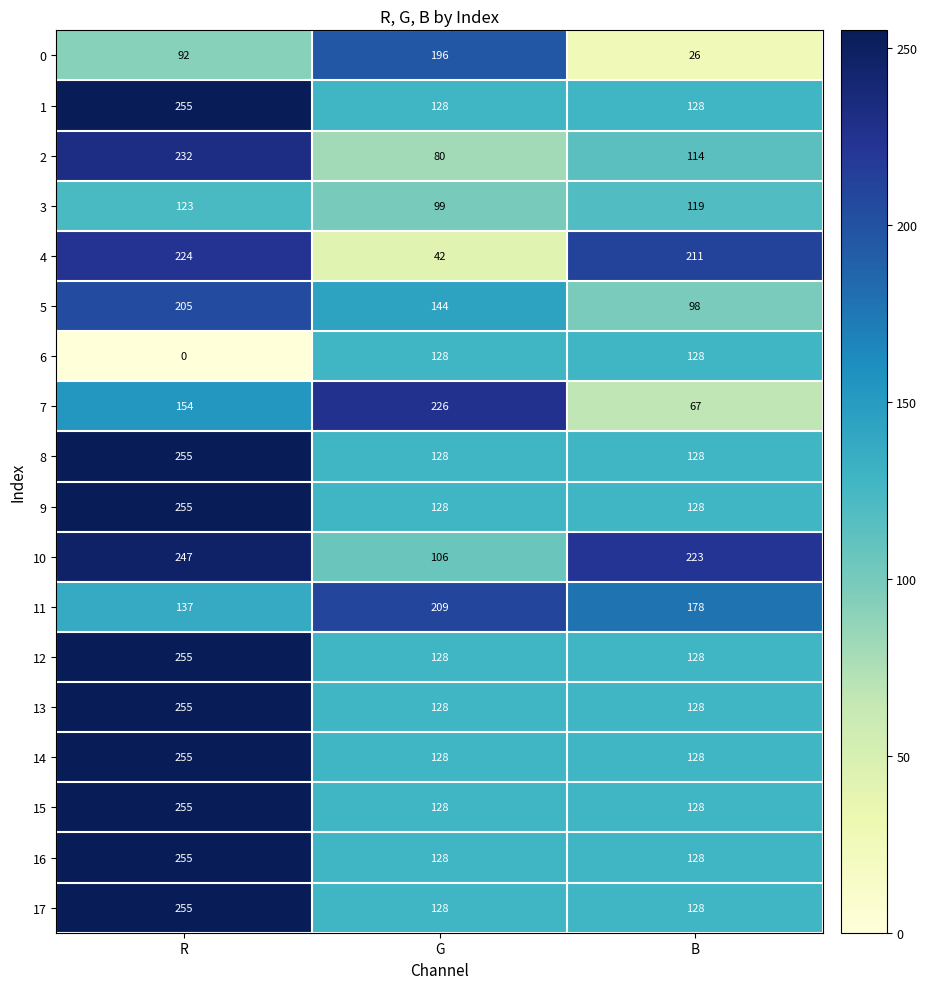

True or false: 16 has a value of 186 at G.

False